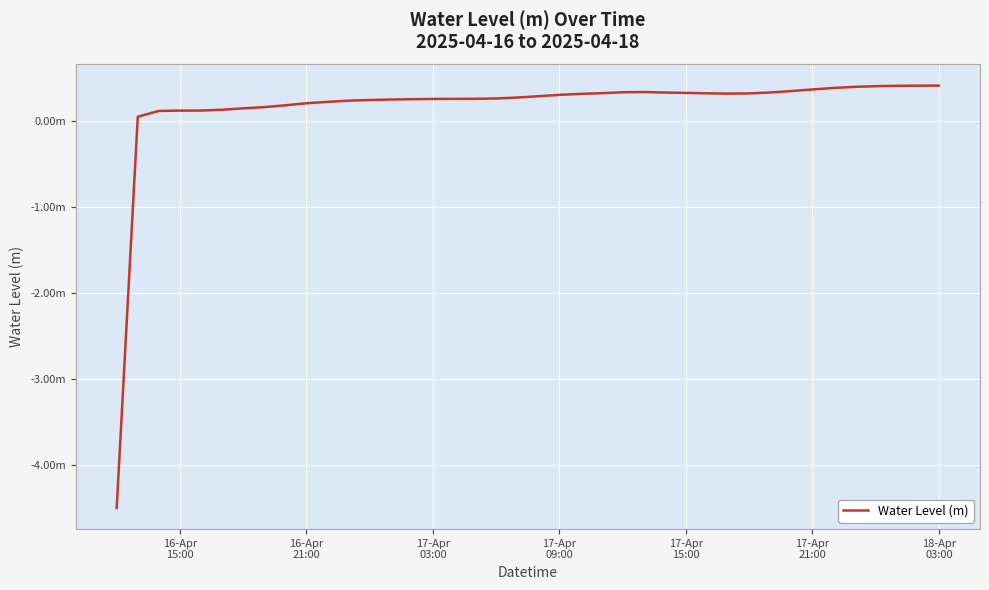

Does the chart have visible grid lines?

Yes